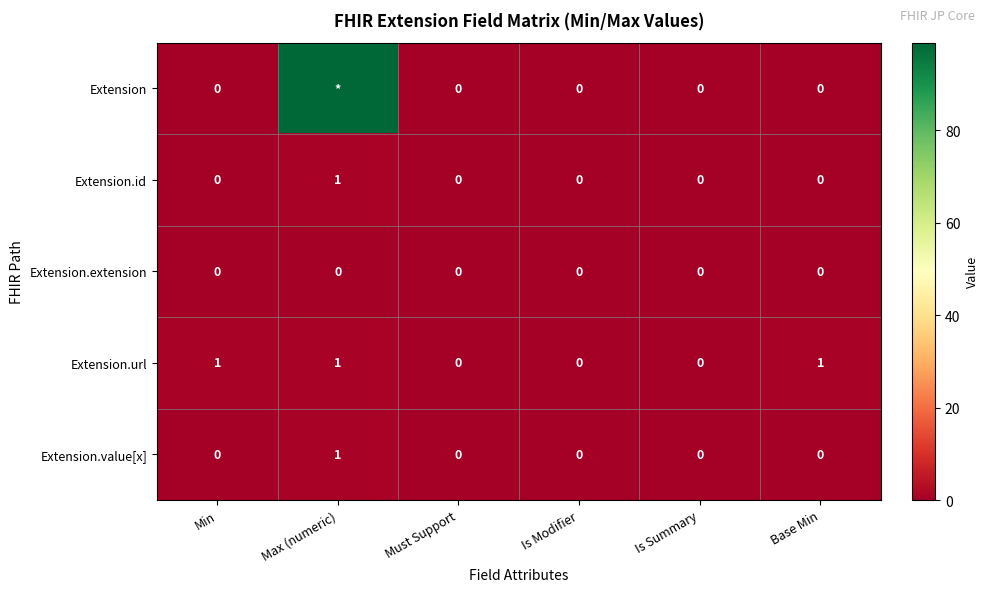

Is the value of Extension.value[x] at Must Support greater than the value of Extension.url at Min?

No